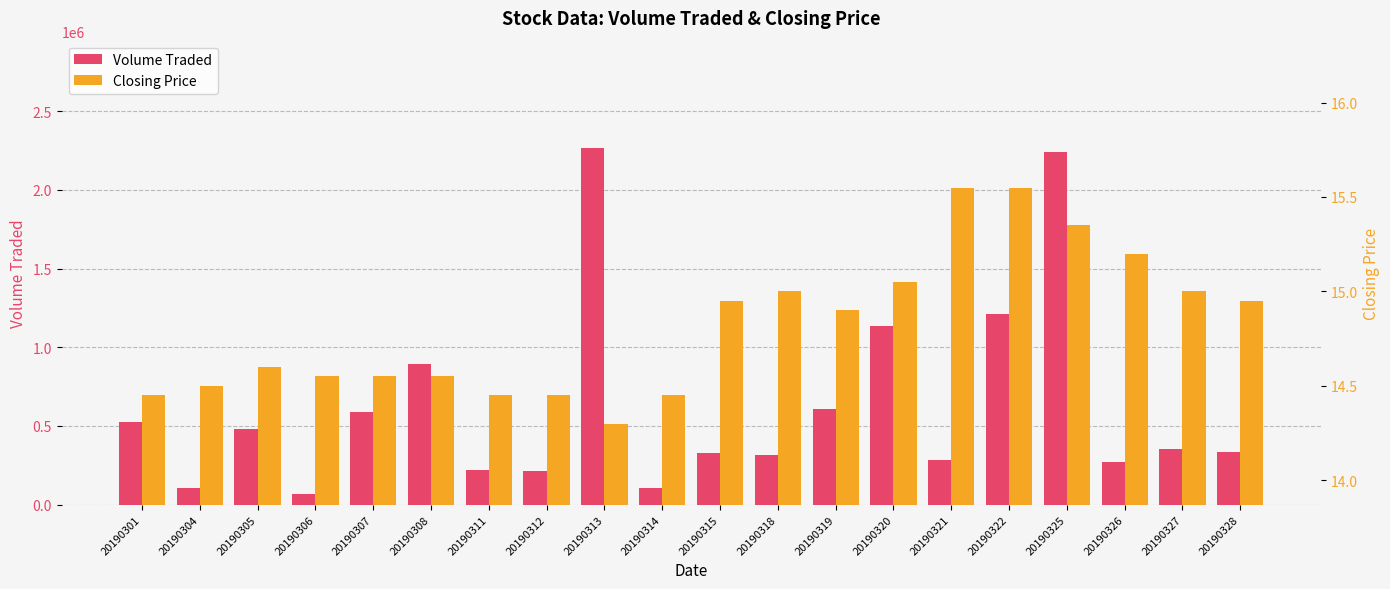

What is the value of the Volume Traded bar at the 16th from the left?

1209800.0